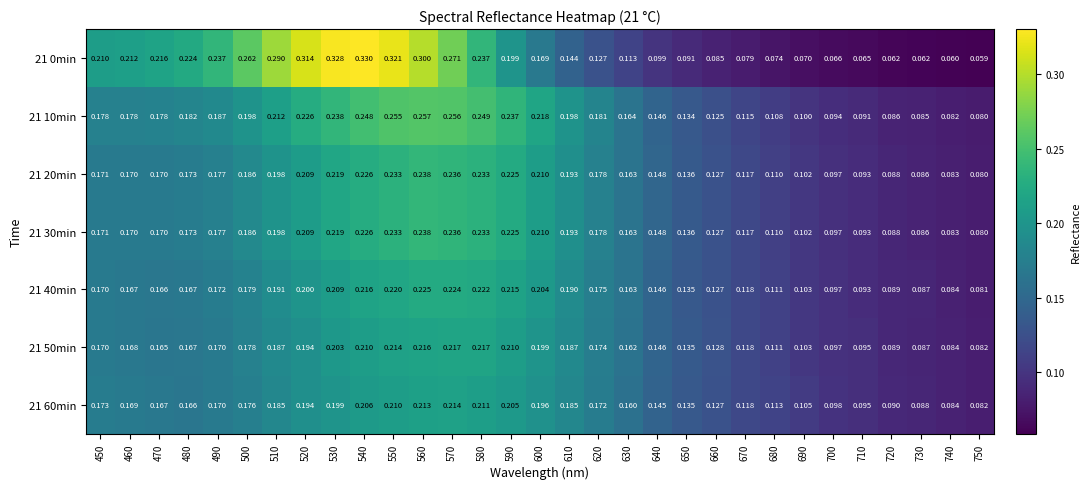

Is the value of 21 0min at 610 greater than the value of 21 10min at 670?

Yes